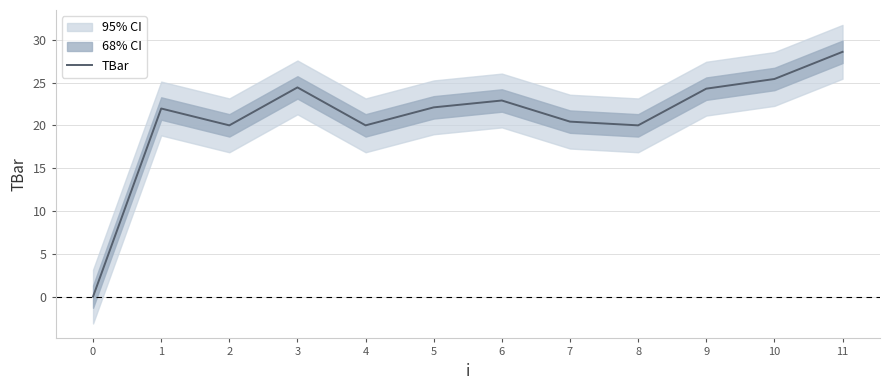

Where does the data first go above 22?

3